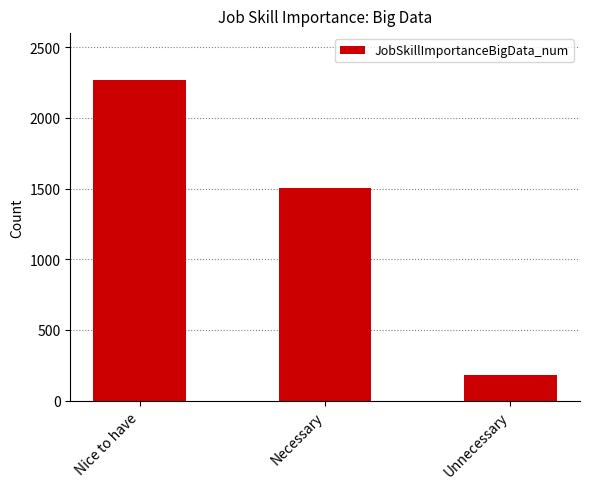

True or false: the data shows 1503 at Necessary.

True